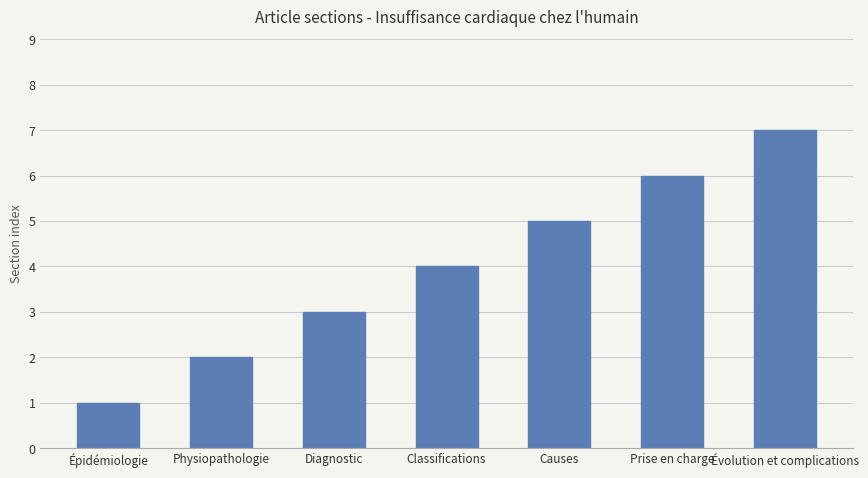

Reading left to right, what are all the values shown in this chart?

1	2	3	4	5	6	7